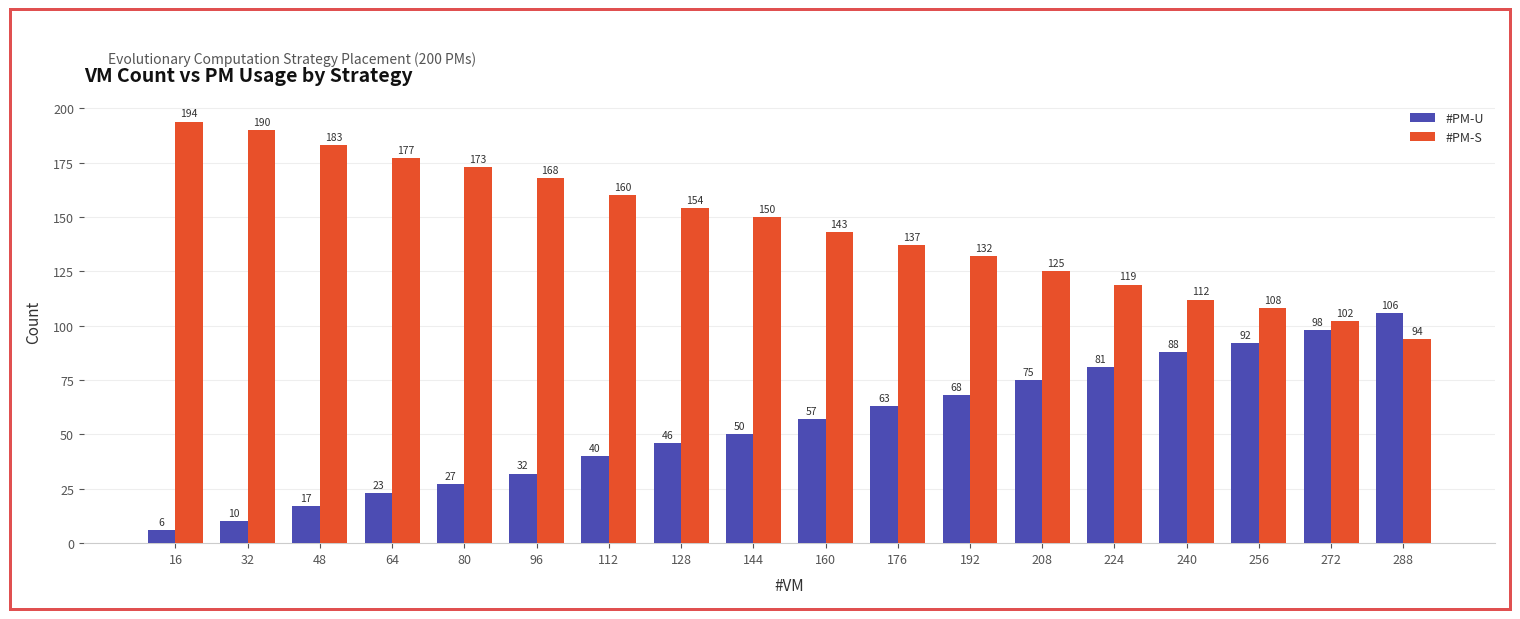

What is the average value of the #PM-S series?

146